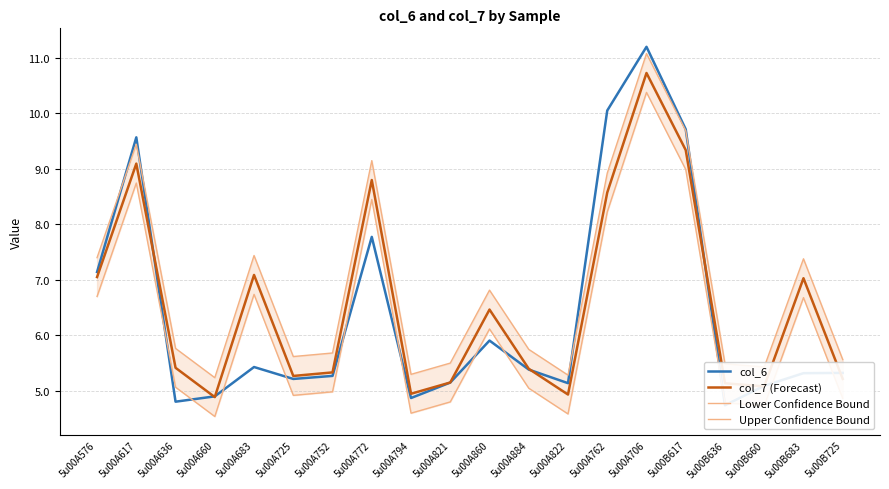

Reading left to right, list all the values displayed in this chart.

col_6: 7.1	9.6	4.8	4.9	5.4	5.2	5.3	7.8	4.9	5.1	5.9	5.4	5.1	10.1	11.2	9.7	4.7	5.1	5.3	5.3
col_7 (Forecast): 7.0	9.1	5.4	4.9	7.1	5.3	5.3	8.8	4.9	5.1	6.5	5.4	4.9	8.6	10.7	9.3	5.1	5.1	7.0	5.2
Lower Confidence Bound: 6.7	8.7	5.1	4.5	6.7	4.9	5.0	8.4	4.6	4.8	6.1	5.0	4.6	8.2	10.4	9.0	4.8	4.7	6.7	4.9
Upper Confidence Bound: 7.4	9.4	5.8	5.2	7.4	5.6	5.7	9.1	5.3	5.5	6.8	5.7	5.3	8.9	11.1	9.7	5.5	5.4	7.4	5.6